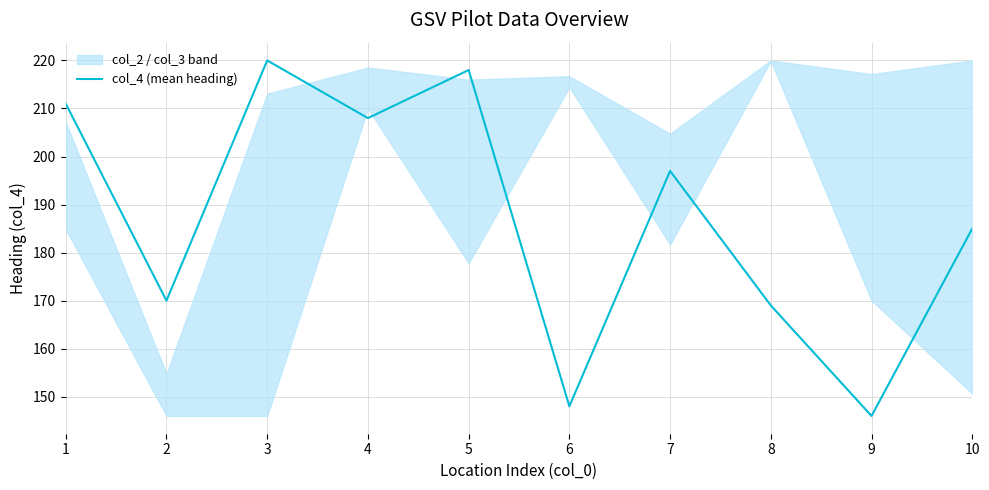

The value of col_4 (mean heading) at 5 is 317. True or false?

False